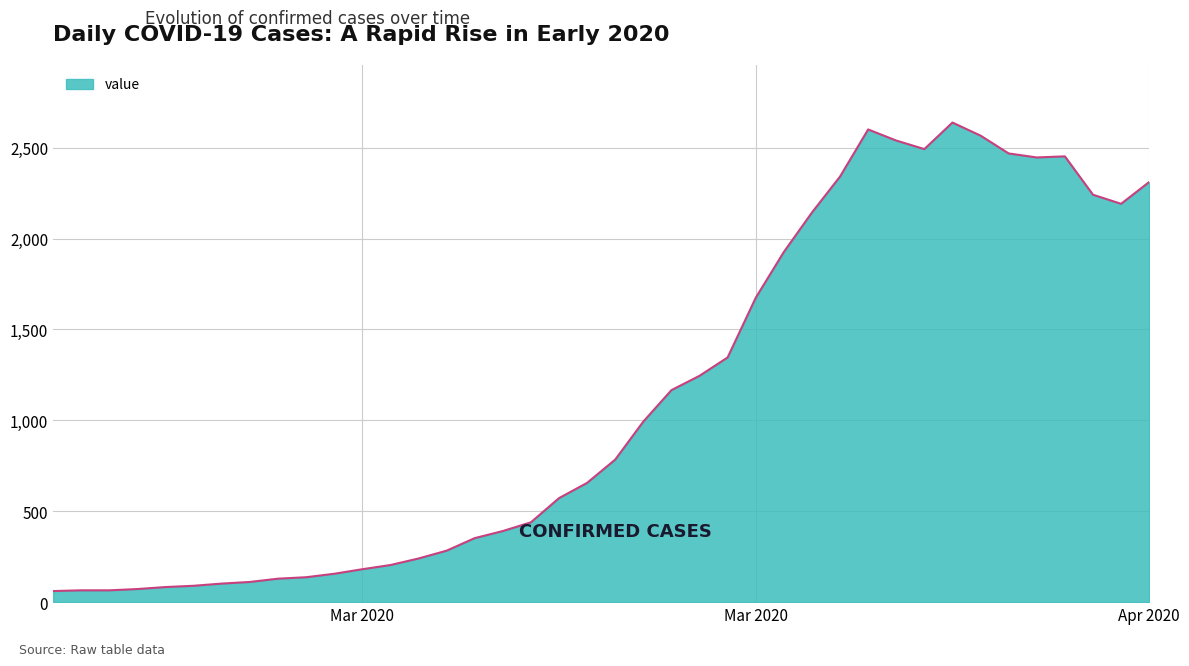

True or false: the data has more than 1 interior local peaks.

True